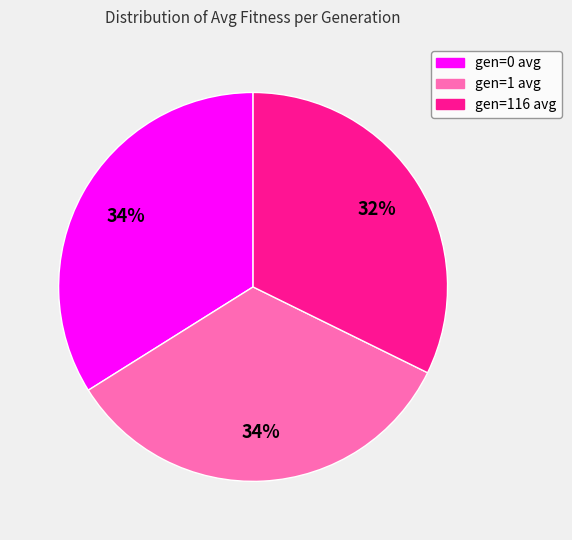

What percentage is the gen=116 avg slice, to the nearest percent?

32%